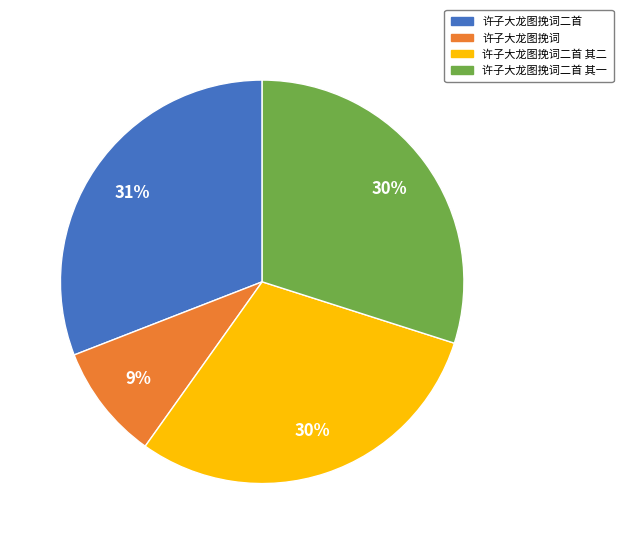

Does any single category account for the majority?

No